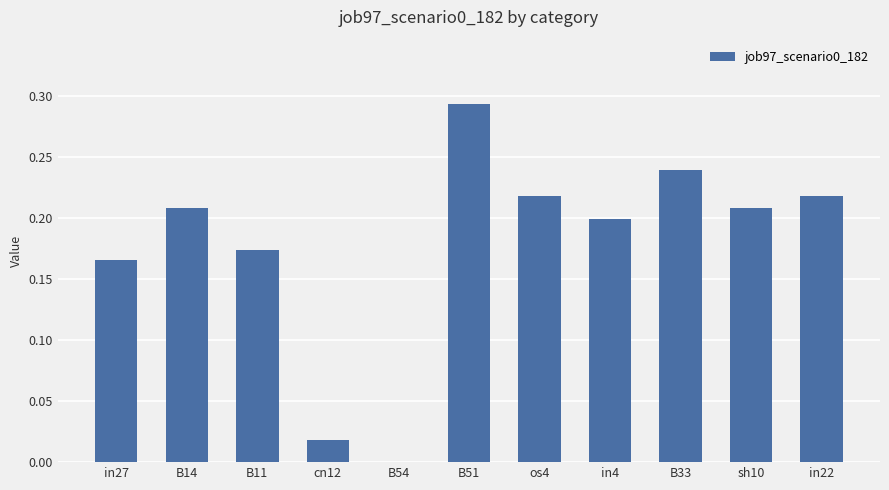

Is it true that the value at os4 is 0.4?

False